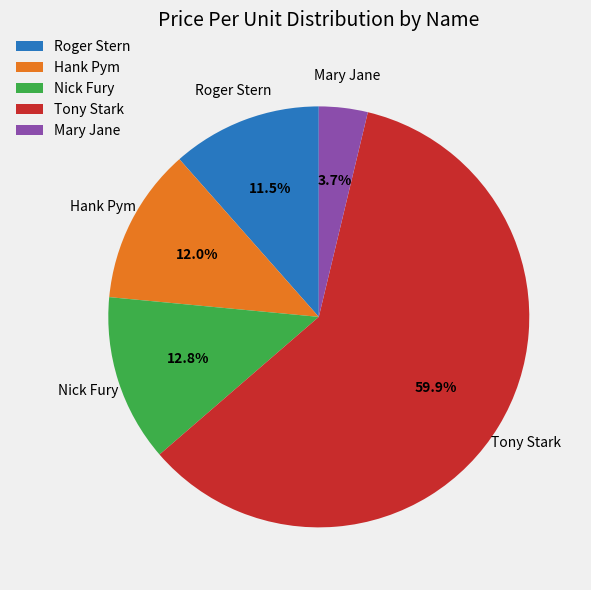

Which has a higher value, Roger Stern or Tony Stark?

Tony Stark